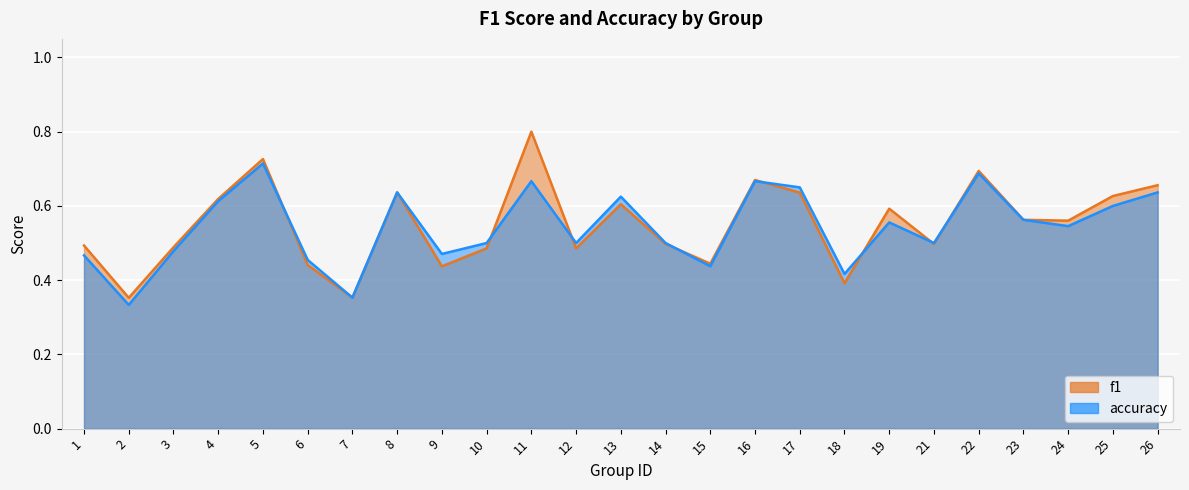

Rank the series at 7 from highest to lowest value.

f1, accuracy